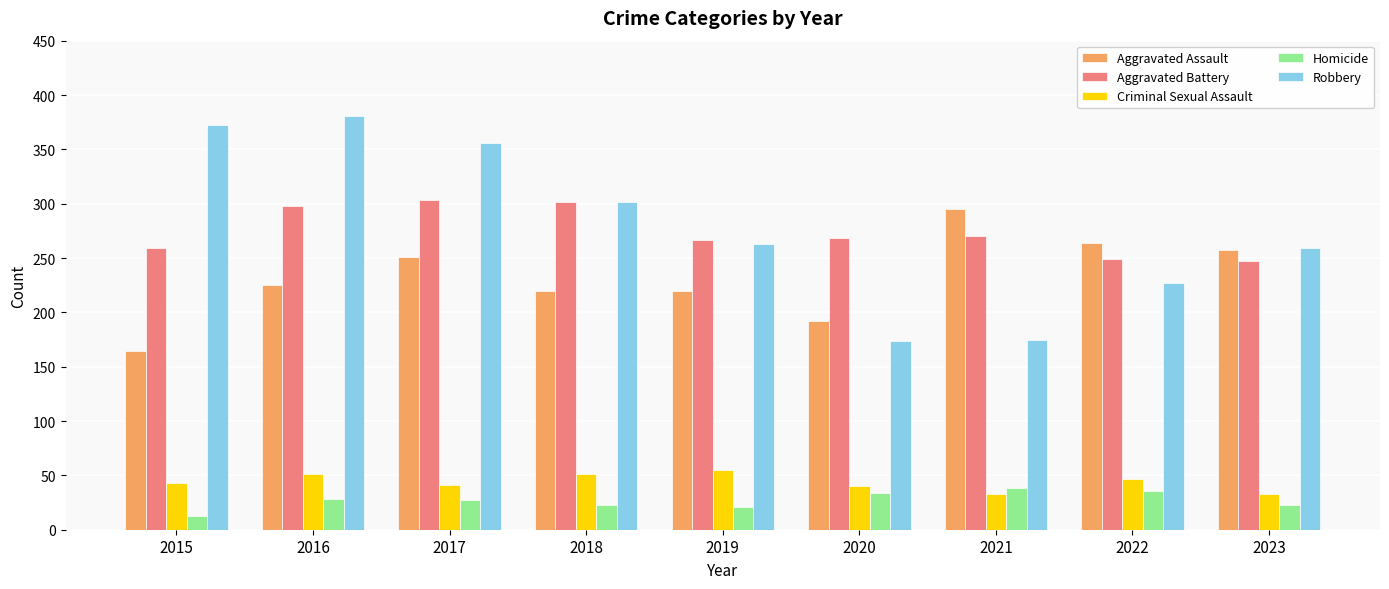

Rank the series at 2019 from lowest to highest value.

Homicide, Criminal Sexual Assault, Aggravated Assault, Robbery, Aggravated Battery